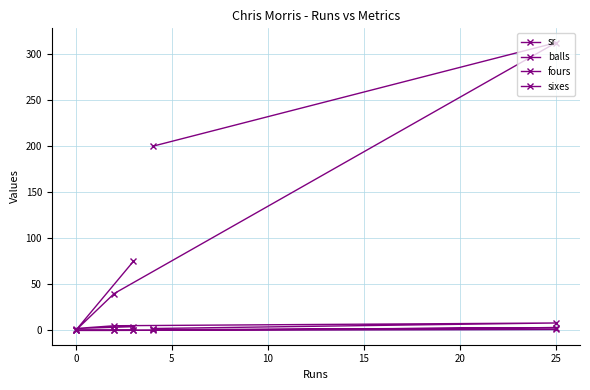

How many lines are shown in the chart?

4